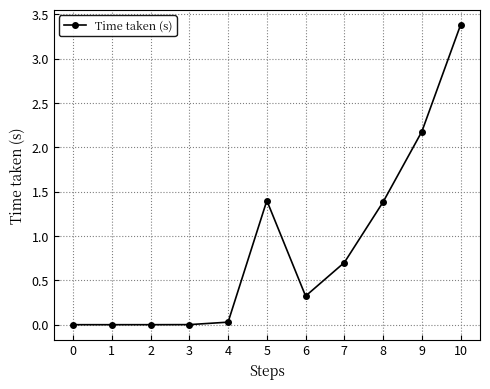

Is it true that the value at 2 is 0.0?

True